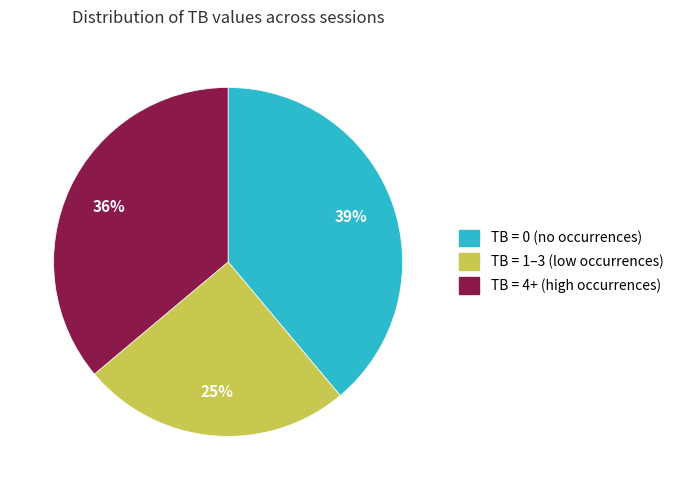

Is TB = 1–3 (low occurrences) the majority of the pie?

No